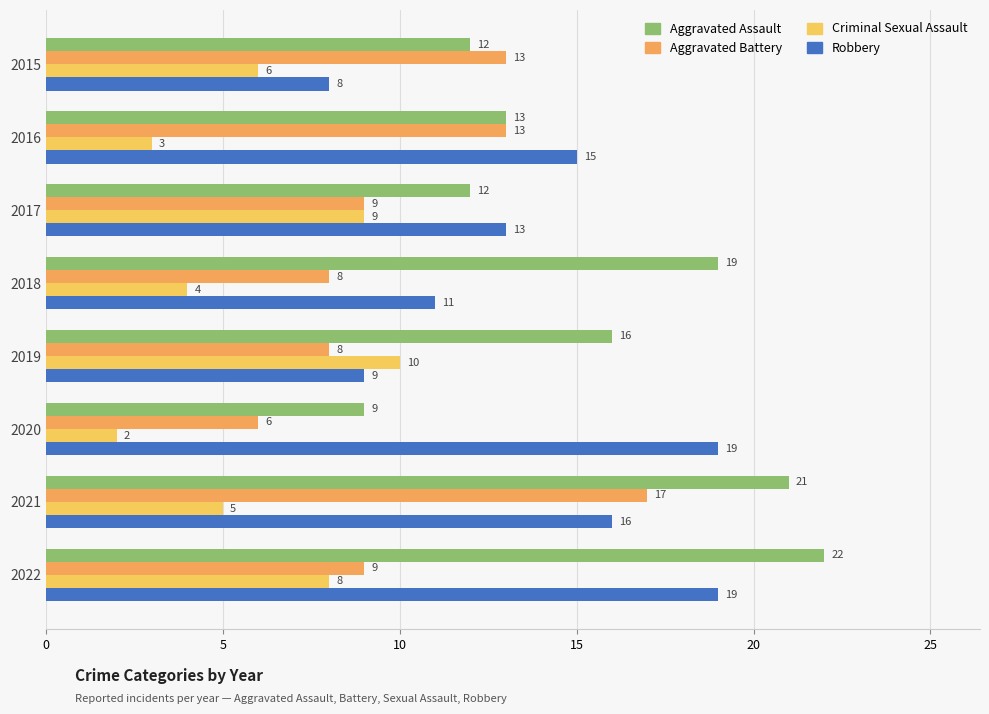

How many data points in Aggravated Assault are less than 16?

4